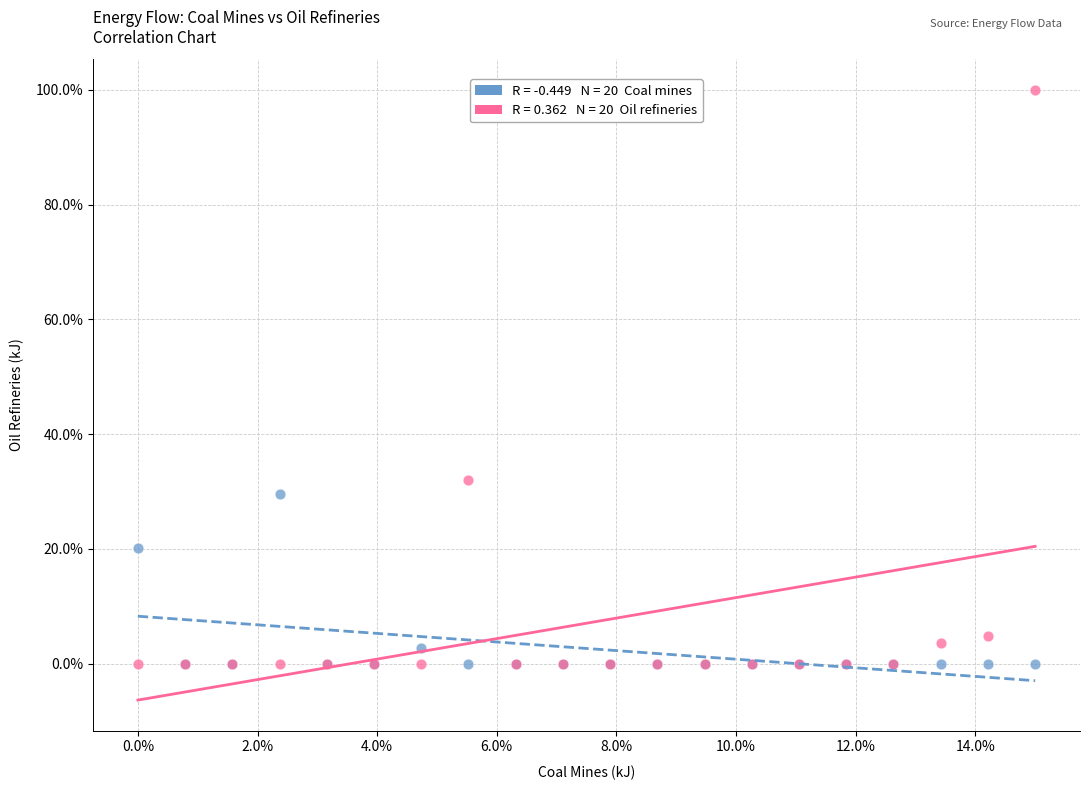

Across all series, what Y value is closest to 50?

32.1